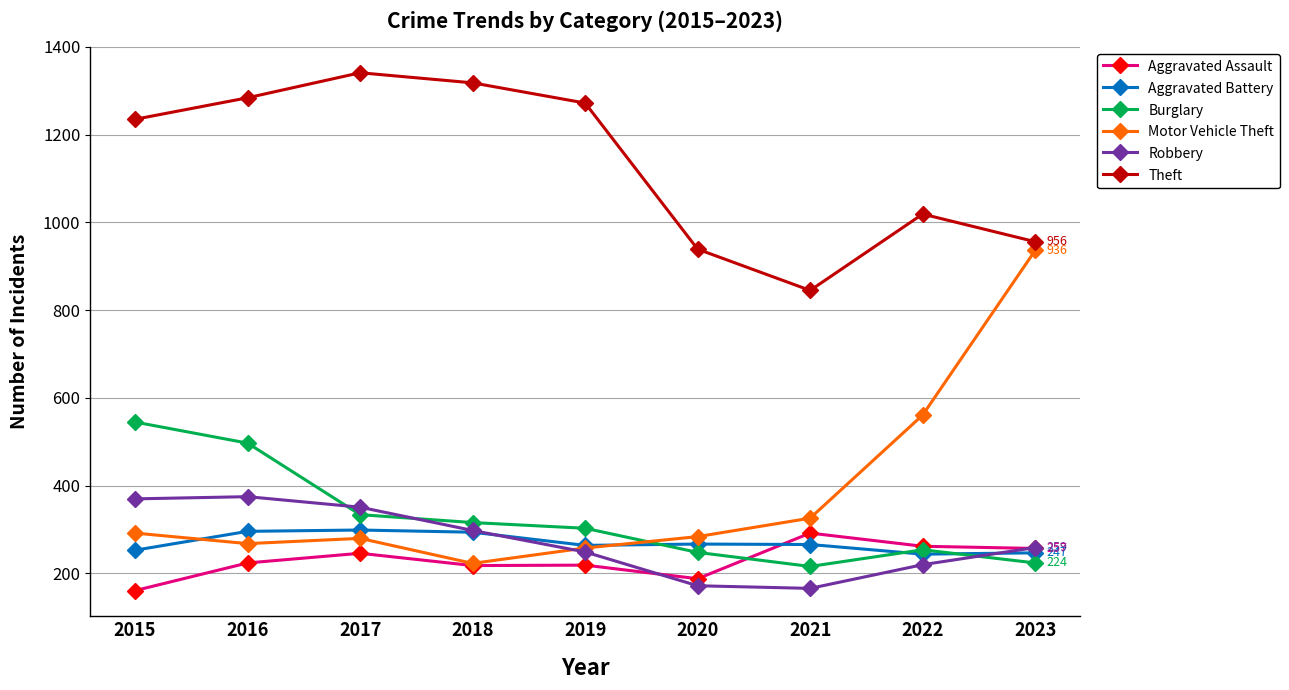

True or false: Aggravated Assault and Theft cross at least once.

False